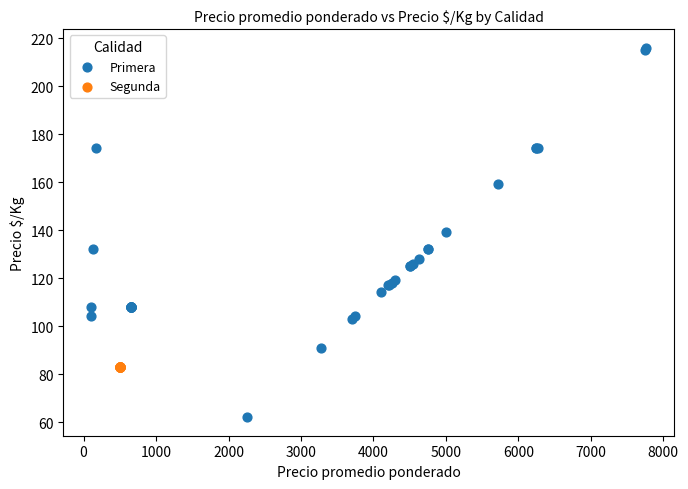

Which series reaches the minimum Y coordinate?

Primera